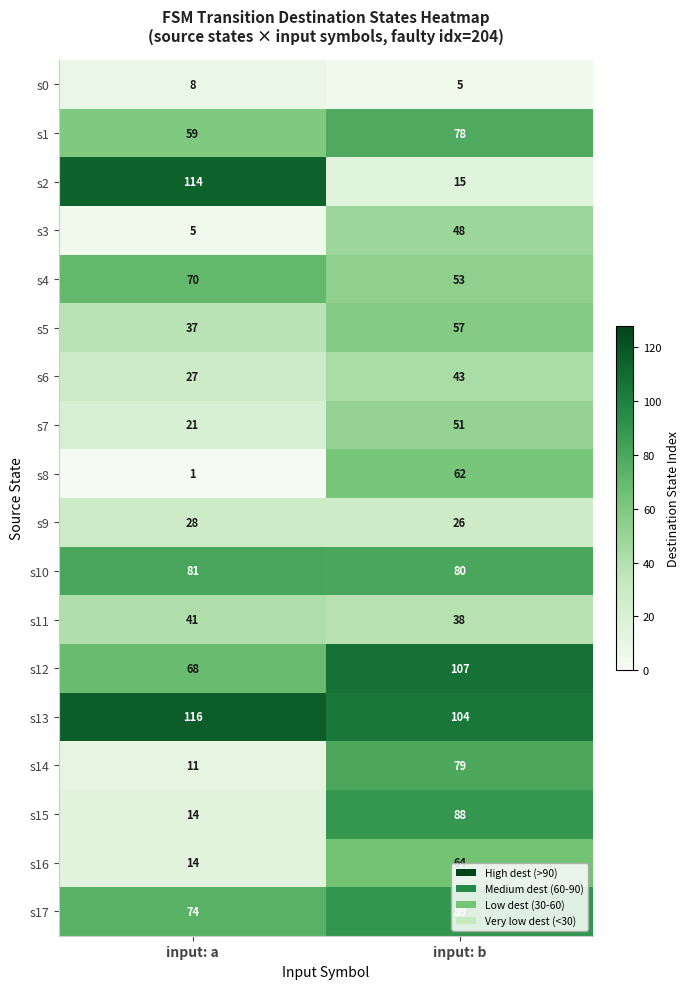

Between input: a and input: b, which series saw the biggest shift?

s2